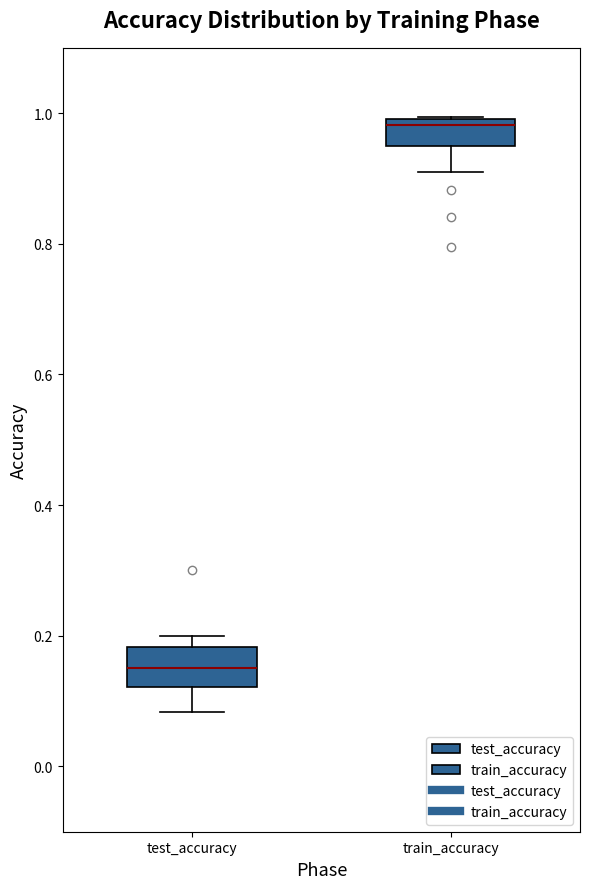

Which box has the highest median line?

train_accuracy